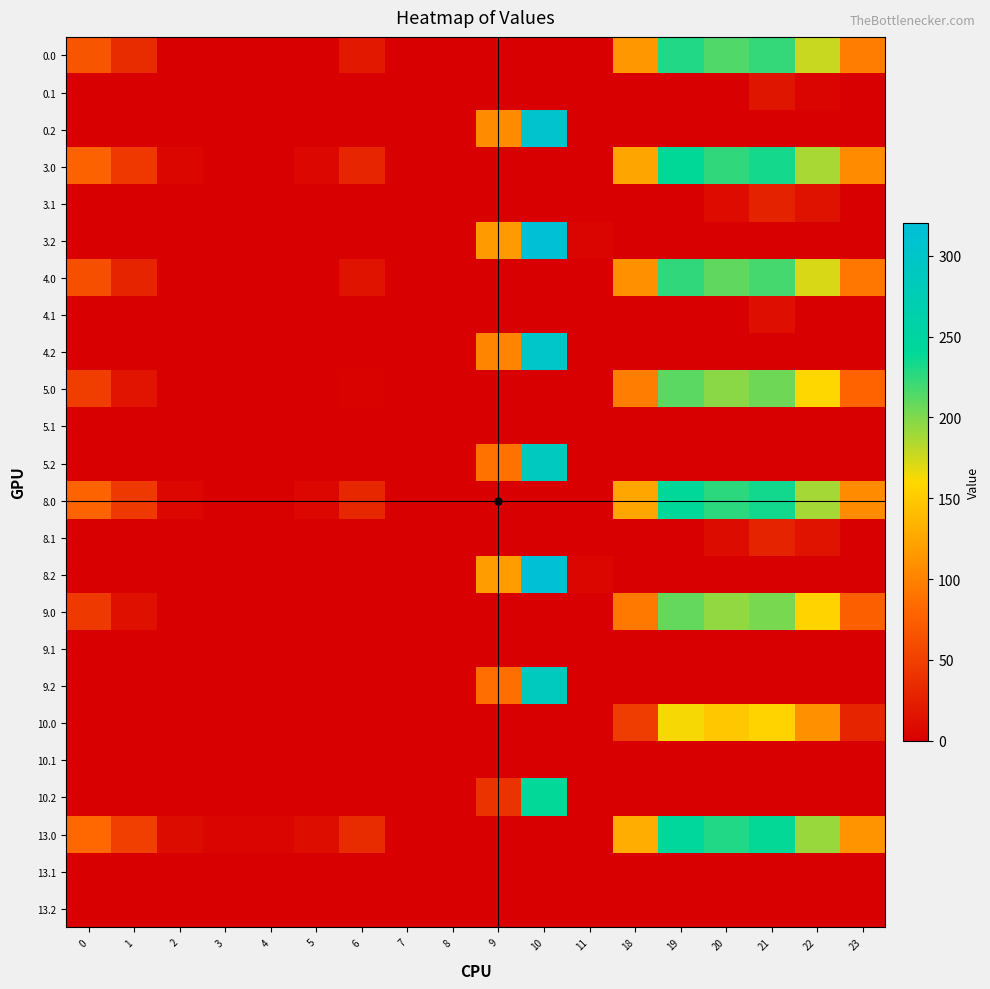

How many distinct data groups are displayed?

24